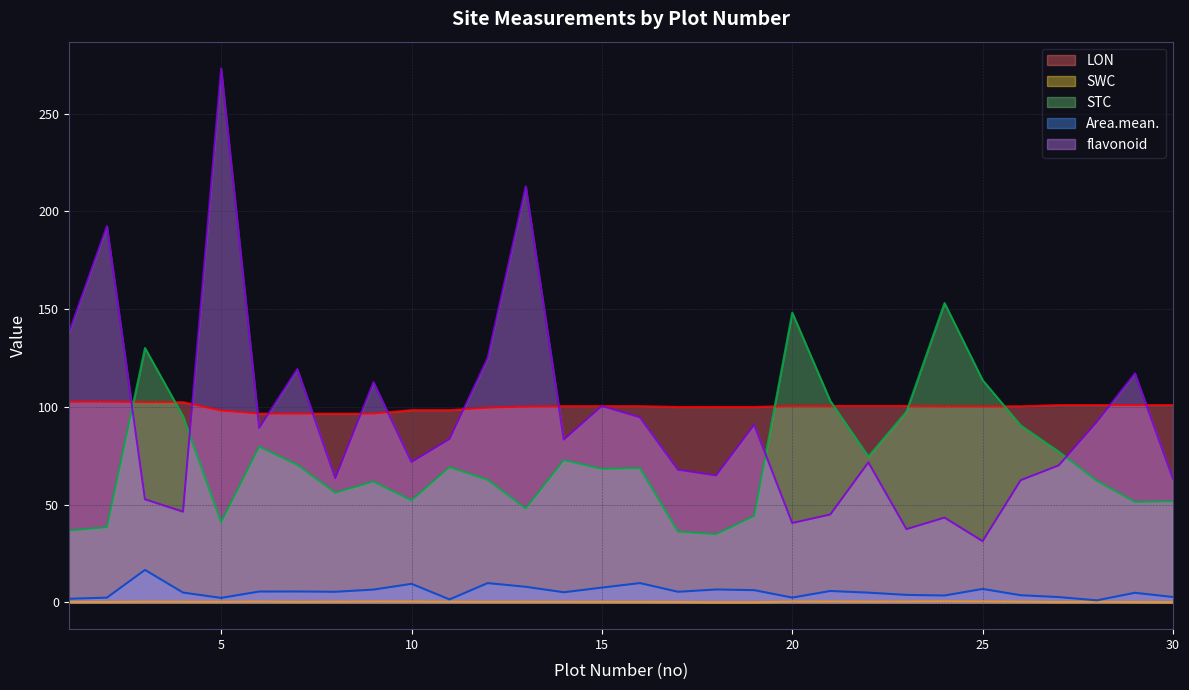

Rank the categories by flavonoid value from lowest to highest.

25, 23, 20, 24, 21, 4, 3, 26, 30, 8, 18, 17, 27, 22, 10, 14, 11, 6, 19, 28, 16, 15, 9, 29, 7, 12, 1, 2, 13, 5